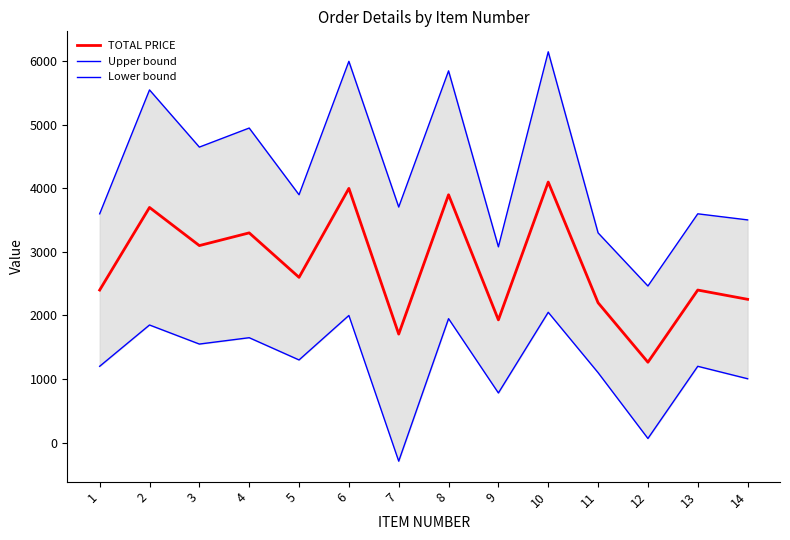

Is the value of Lower bound at 7 greater than the value of TOTAL PRICE at 11?

No